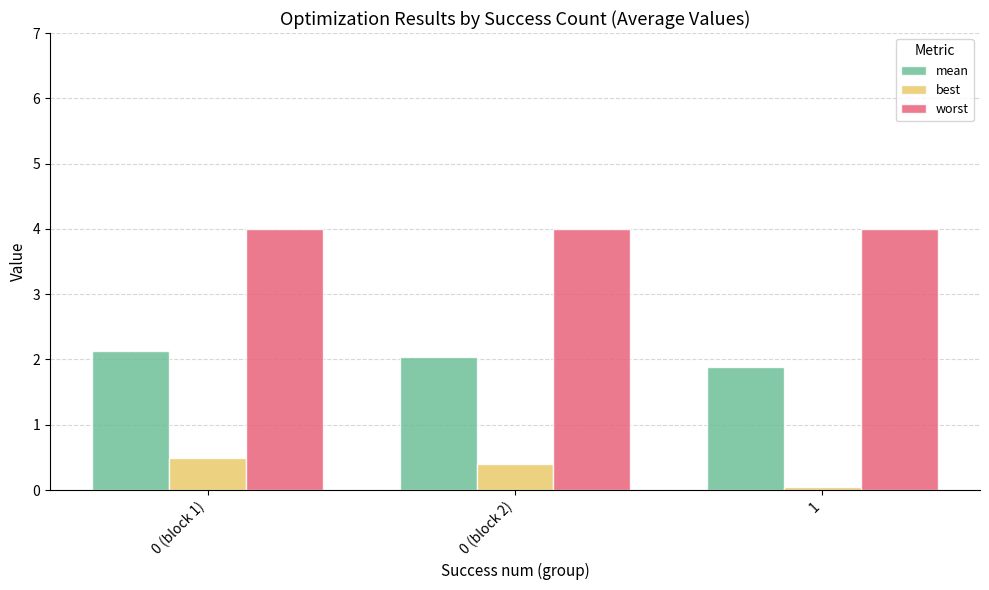

Rank the series at 0 (block 1) from lowest to highest value.

best, mean, worst